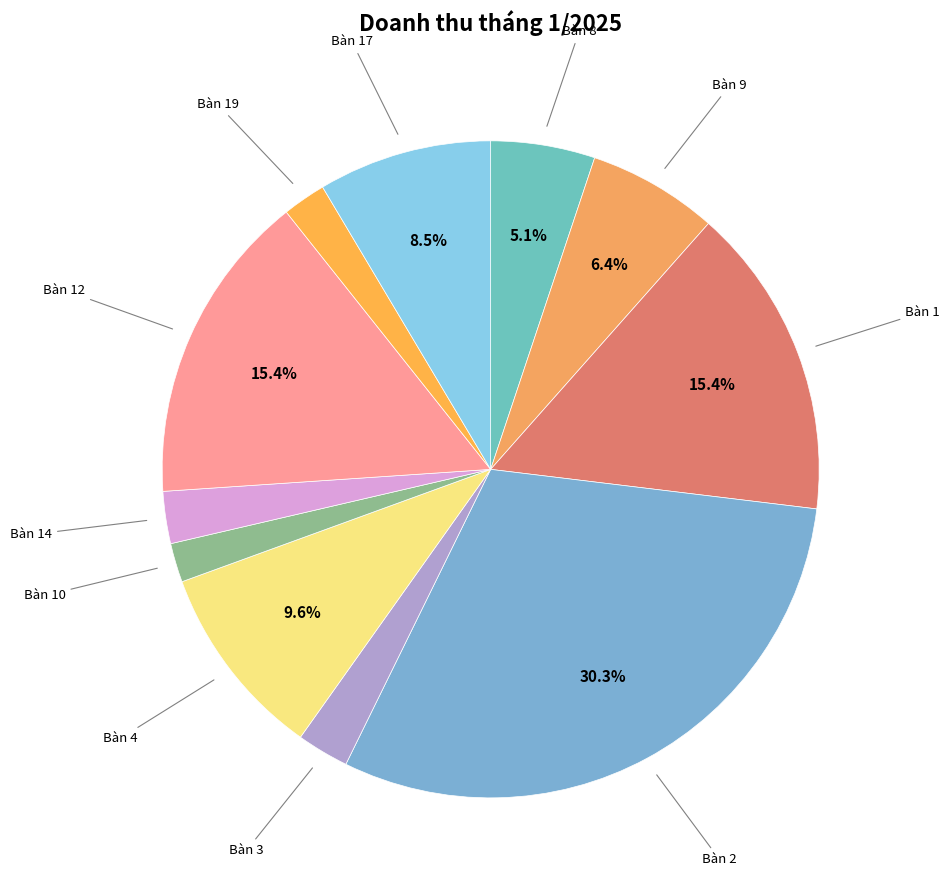

Does any single category account for the majority?

No